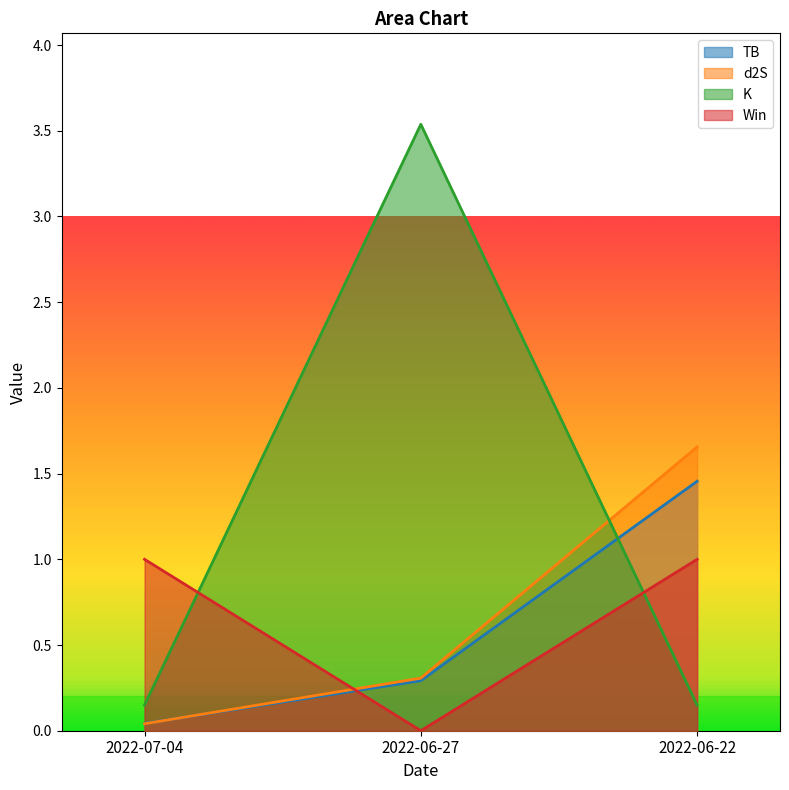

What is the label of the 3rd point from the left?

2022-06-22